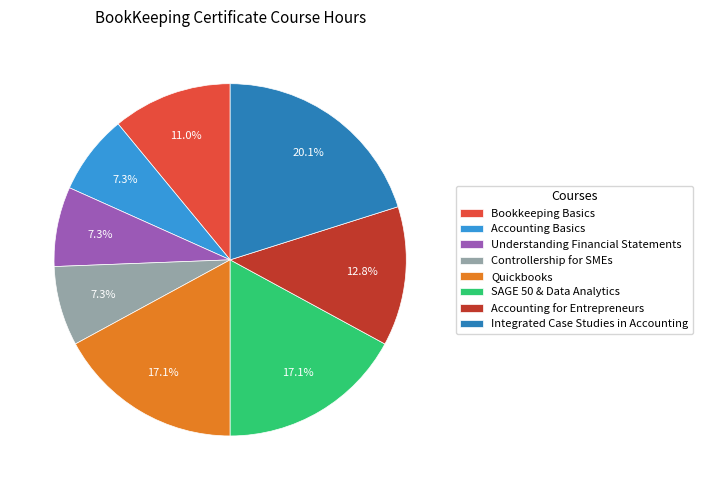

Which category has the biggest portion of the pie?

Integrated Case Studies in Accounting